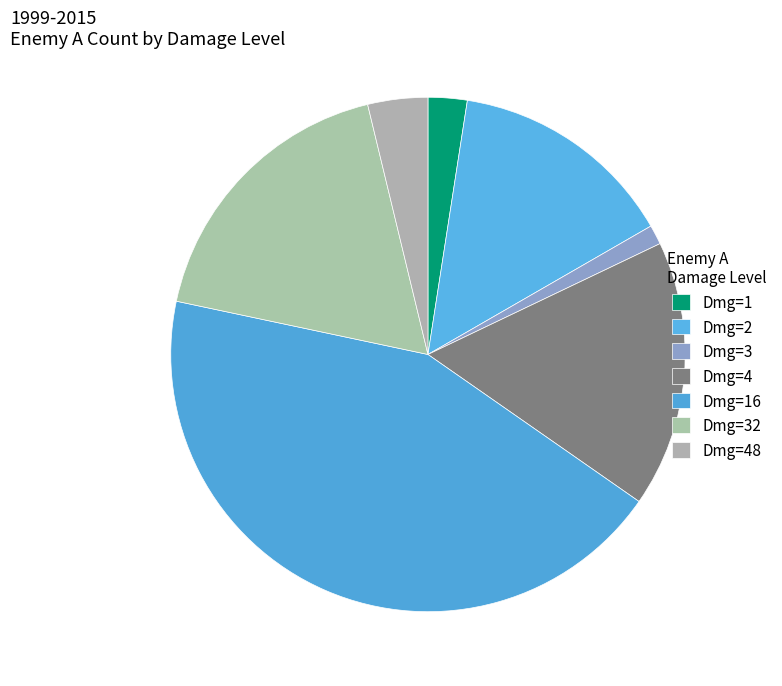

How many segments does this pie chart have?

7